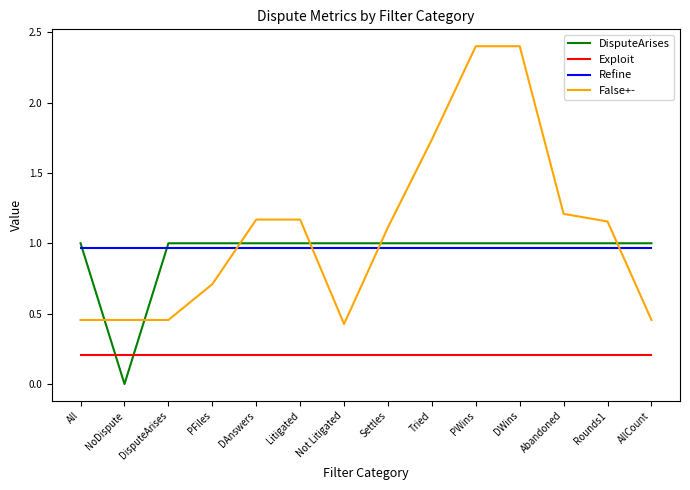

How many data points in False+- are above 1?

8